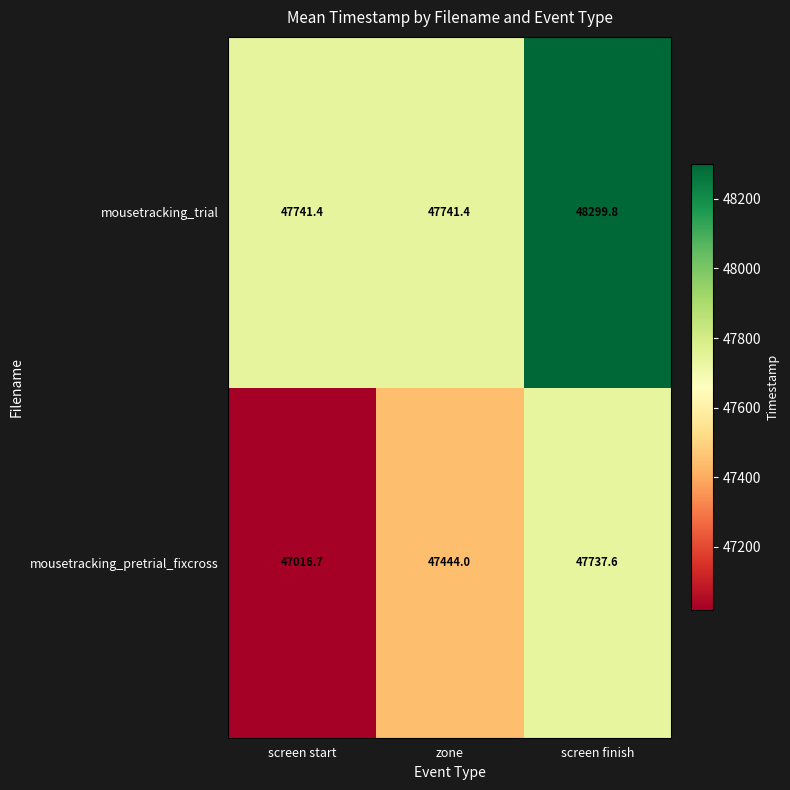

What is the sum of the mousetracking_trial values at screen start and zone?

95482.8